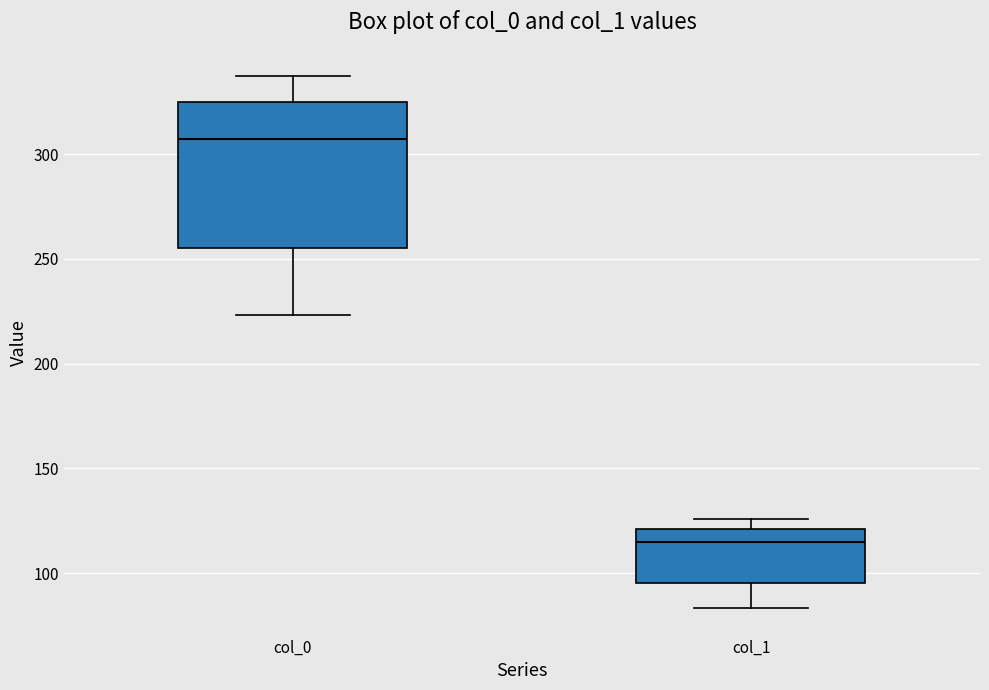

Reading left to right, read every box against the y-axis: the position of its median line, the range the box covers, and the ends of its whiskers. The values are not printed on the chart, so give them approximately, as read against the axis.

col_0: median 305, box 255 to 325, whiskers 225 to 335
col_1: median 115, box 95 to 120, whiskers 85 to 125